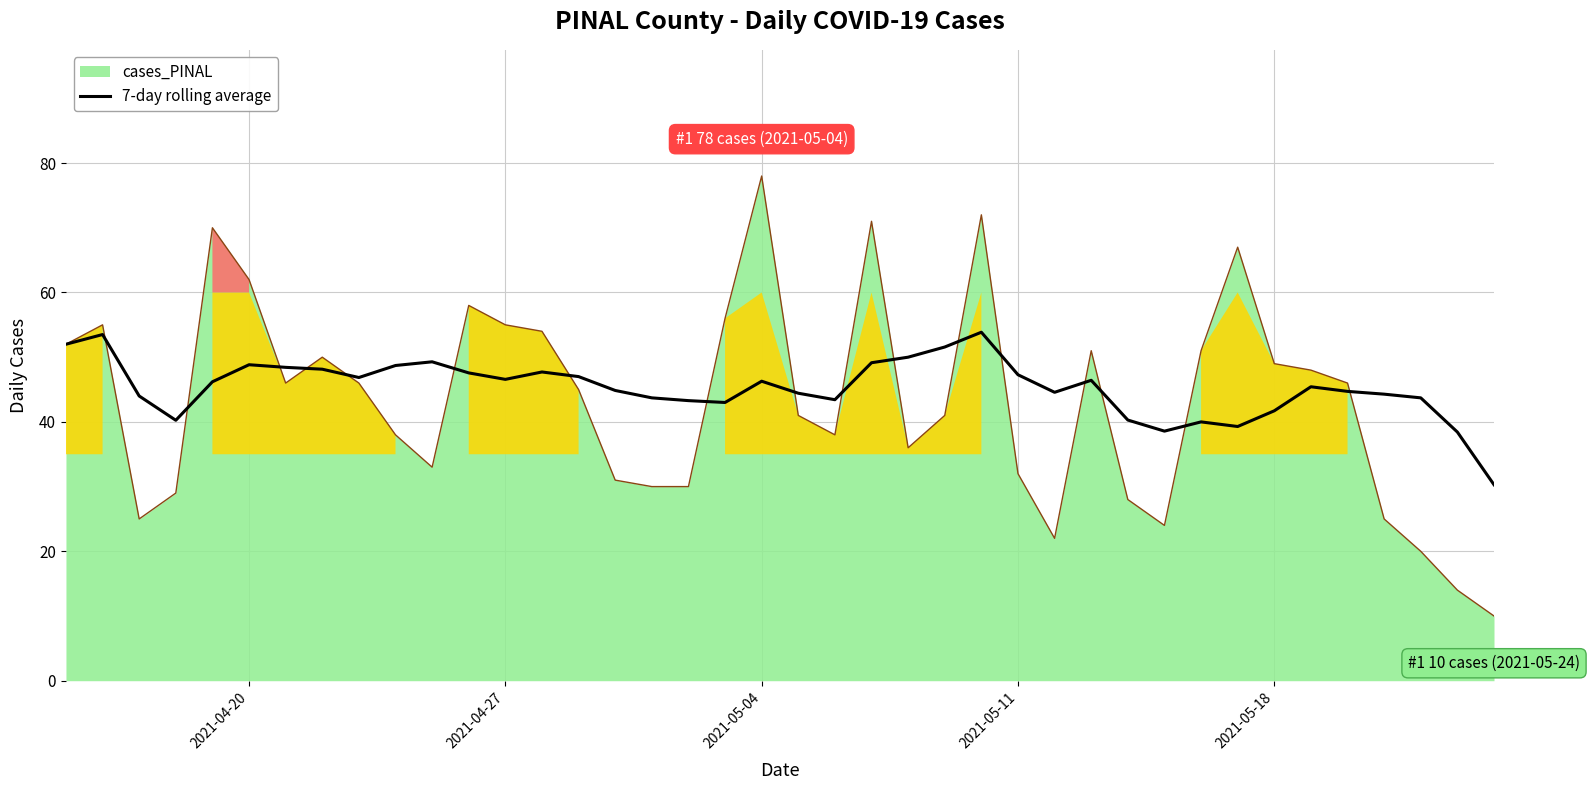

True or false: the data has more than 1 interior local peaks.

True